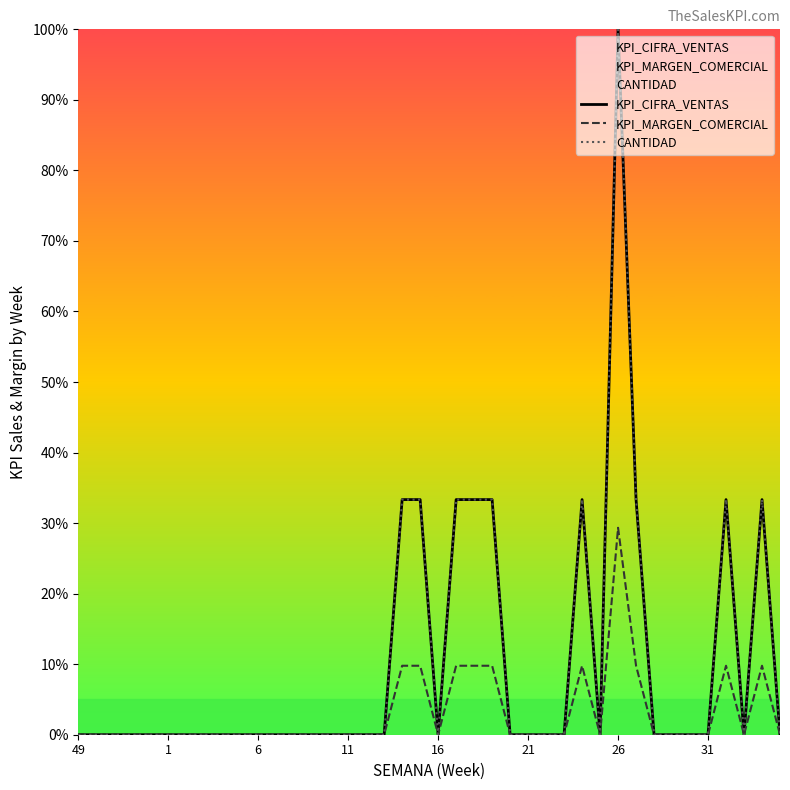

True or false: KPI_CIFRA_VENTAS has more than 0 interior local peaks.

True